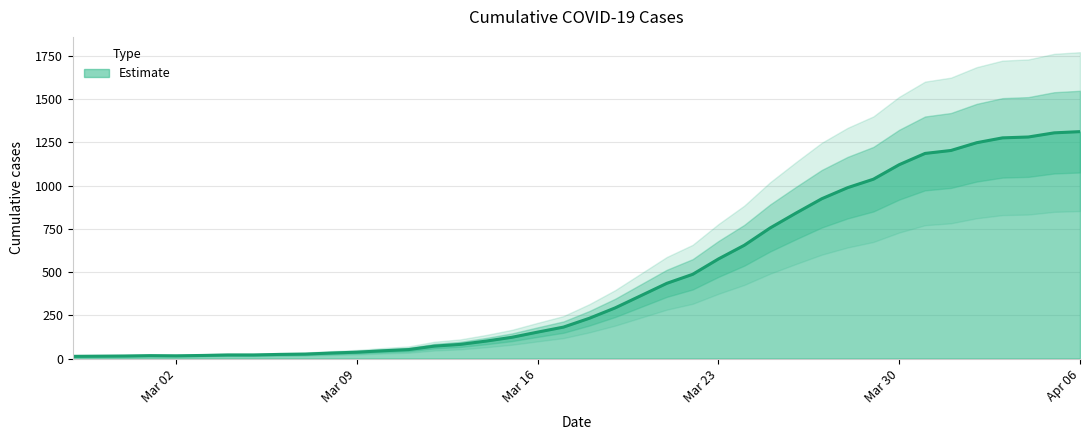

What is the highest value of the Estimate series?

1312